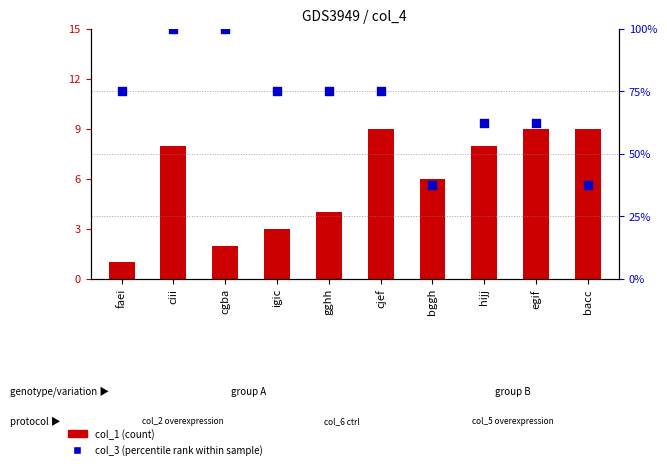

Is the value of col_1 (count) at cgba greater than the value of col_3 (percentile rank) at cjef?

No